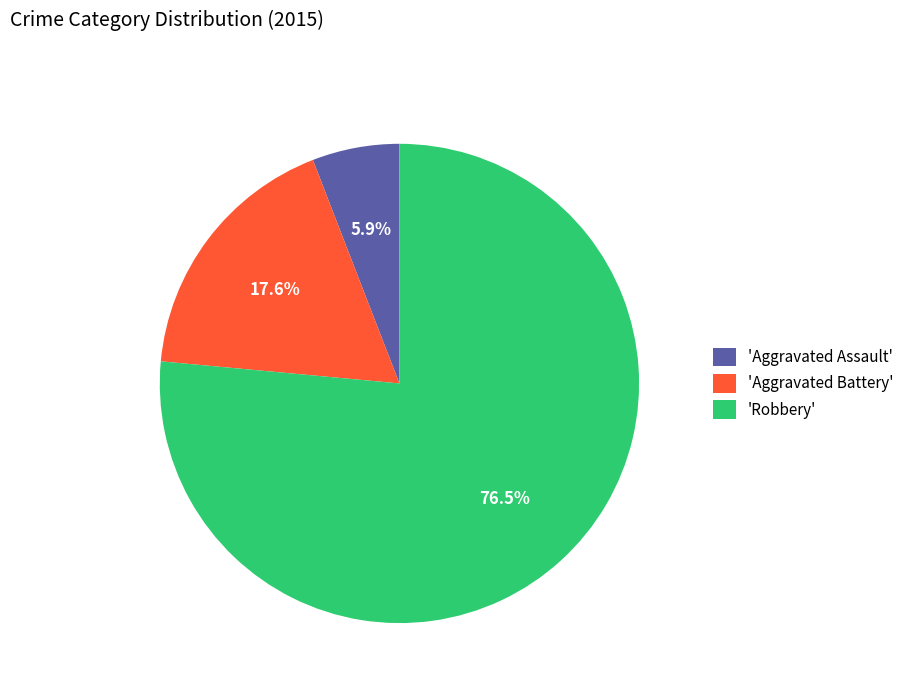

Is 'Aggravated Assault' the majority of the pie?

No